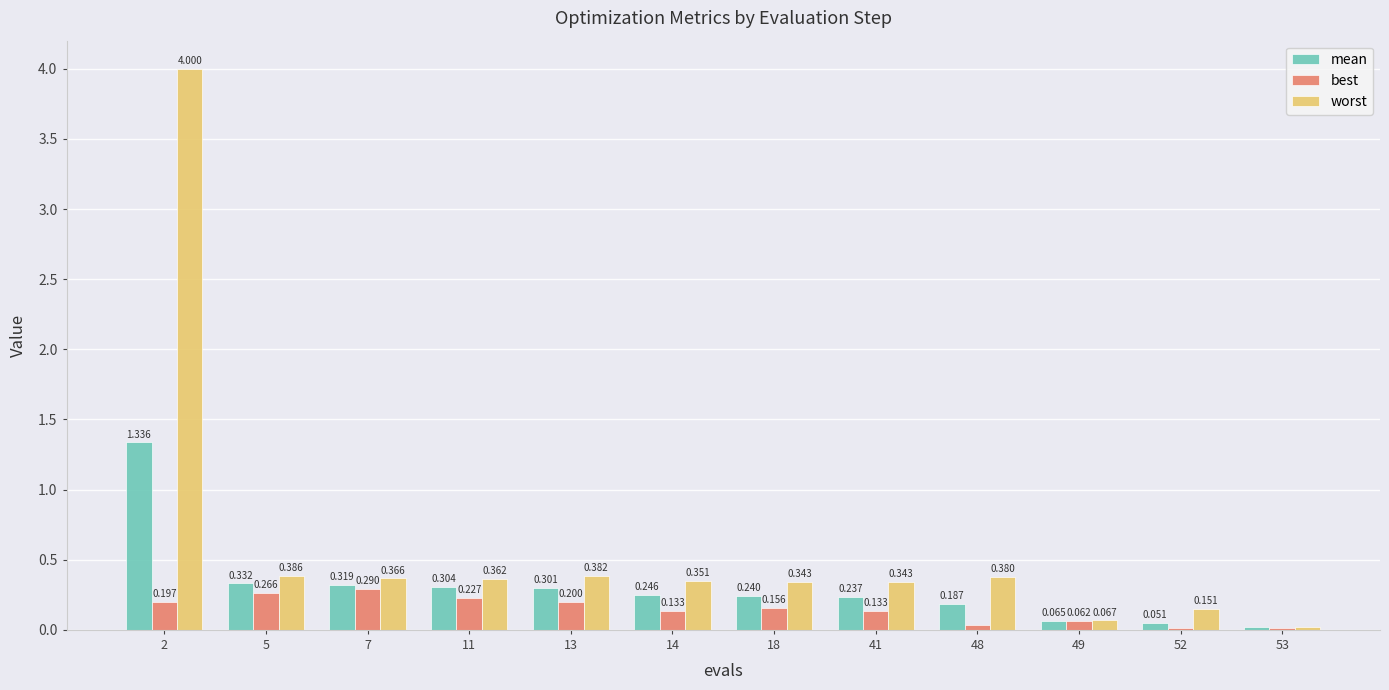

Between 18 and 49, which series saw the biggest shift?

worst